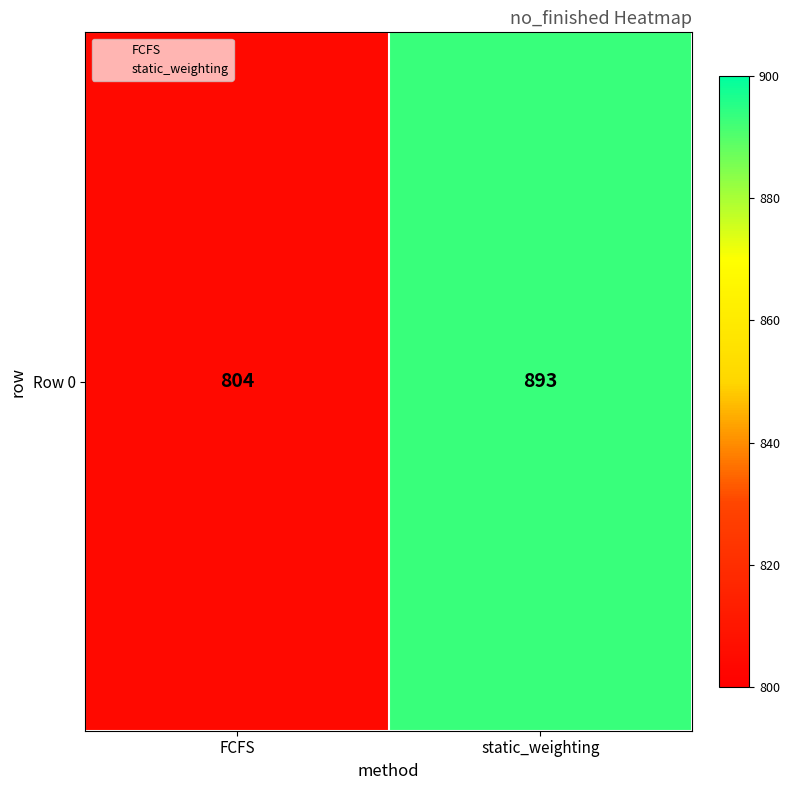

Which has a higher value, FCFS or static_weighting?

static_weighting